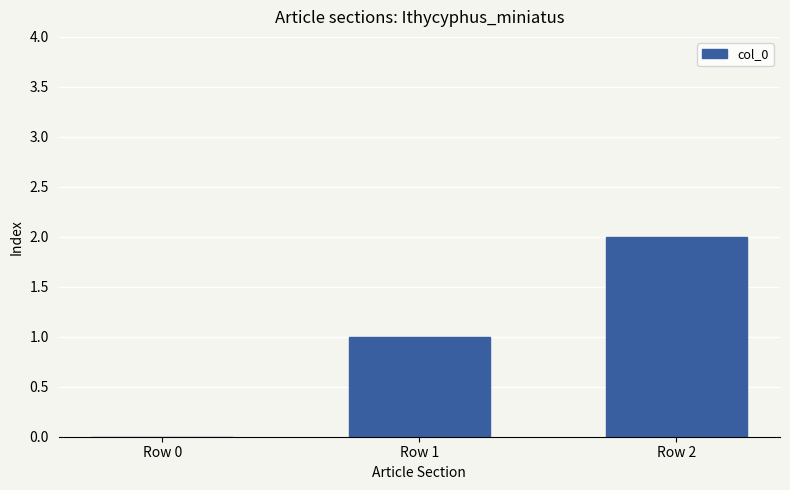

The chart shows a value of 2 at Row 2. True or false?

True